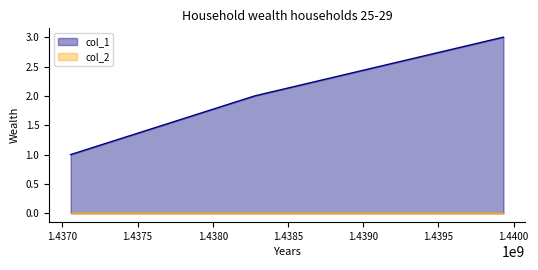

What is the value of the 3rd point from the left?

3